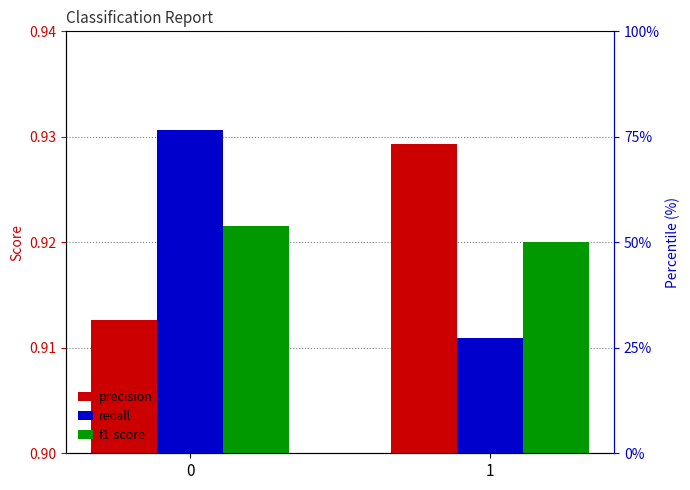

Which label corresponds to the smallest value in the chart?

1